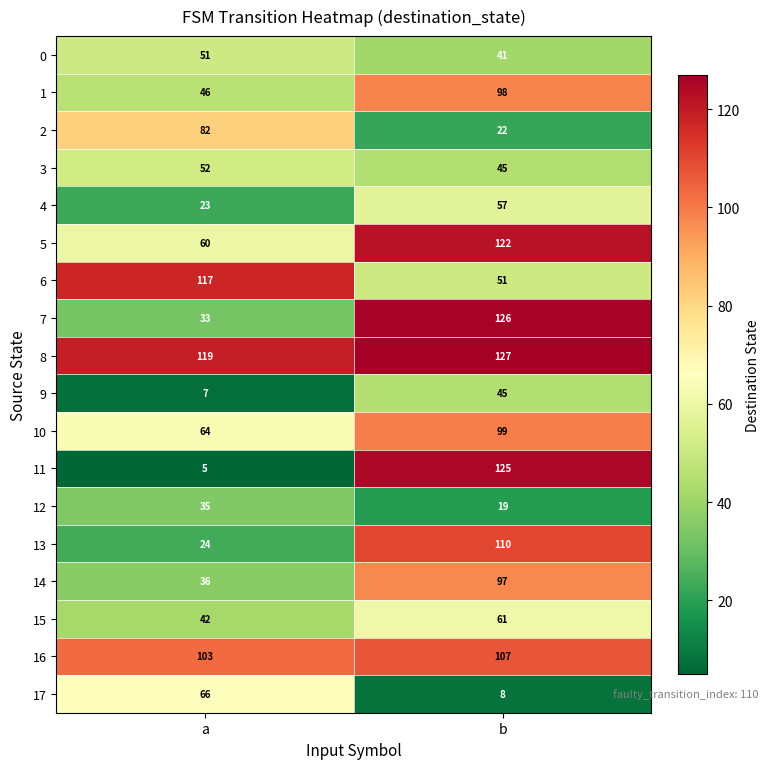

What is the total value across all series at b?

1360